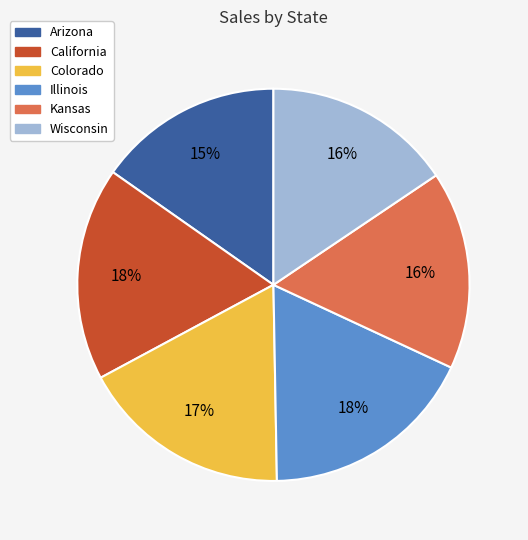

Is it true that Wisconsin is 10% of the pie?

False